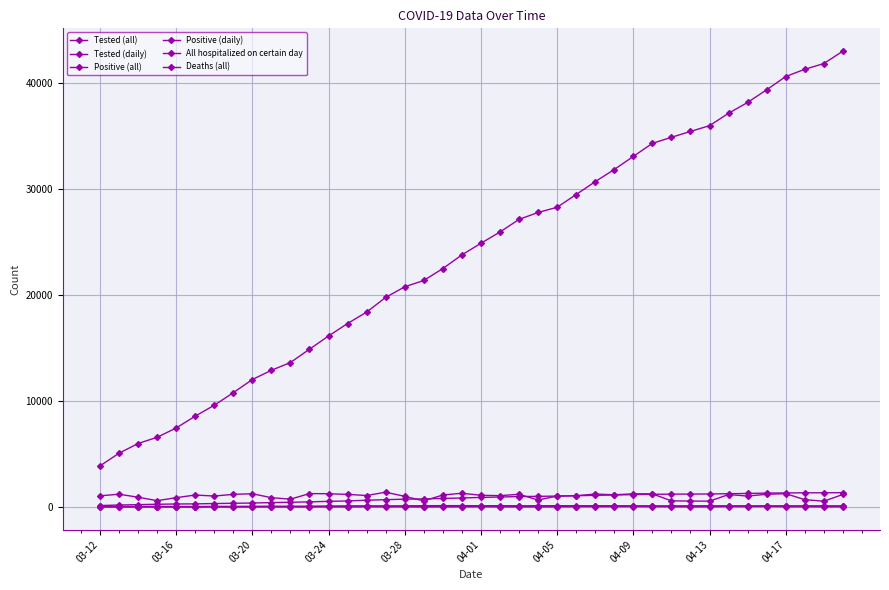

What is the lowest value of the Tested (all) series?

3863